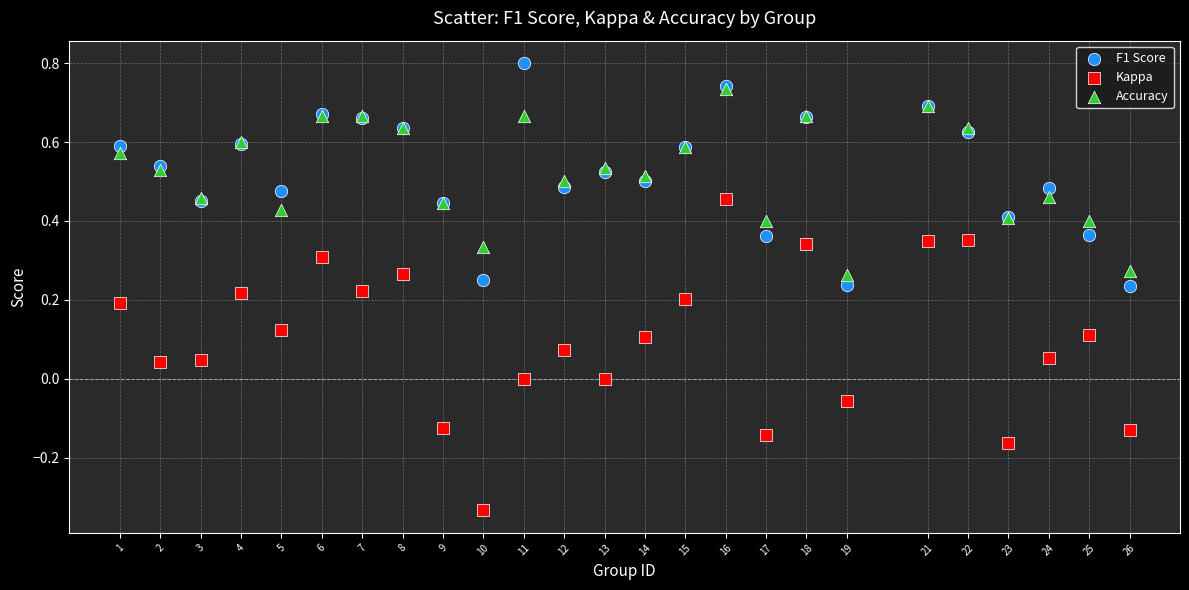

What are all the series names shown in the legend?

F1 Score, Kappa, Accuracy